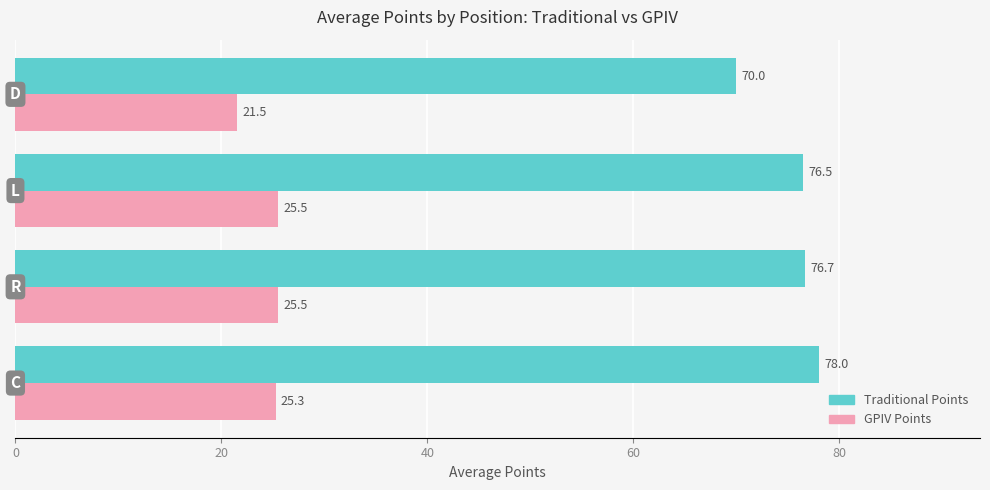

What is the sum of all Traditional Points values?

301.2